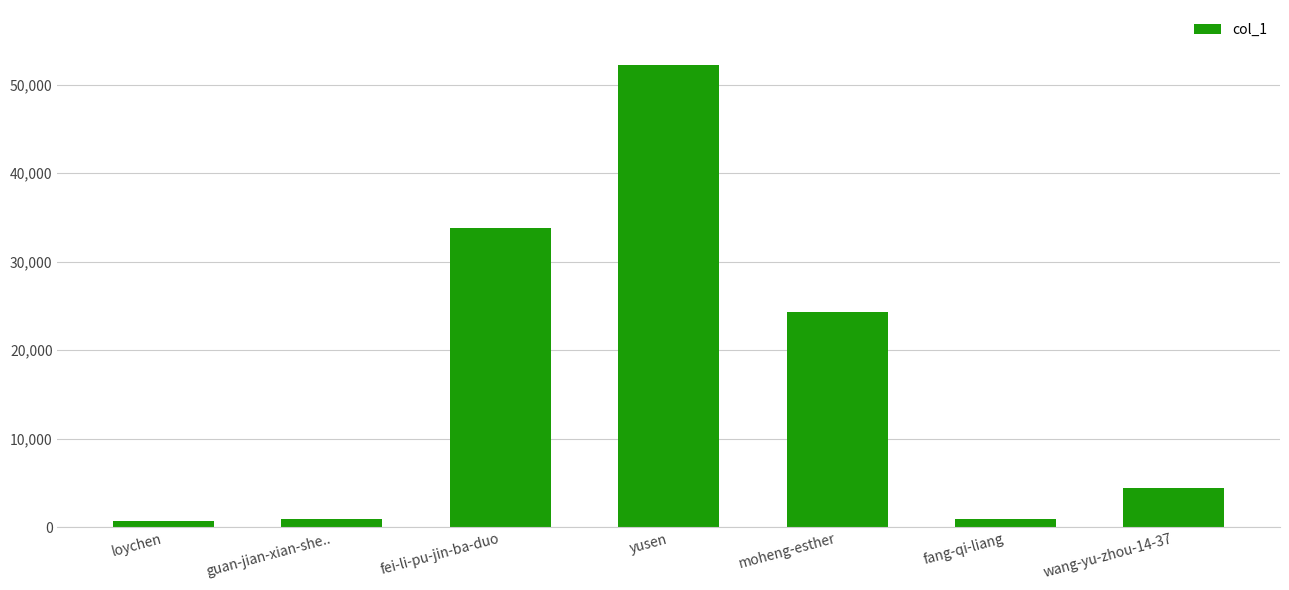

How many distinct data groups are displayed?

1